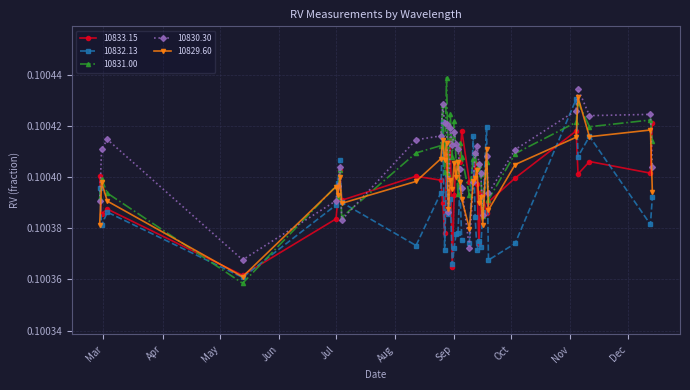

How many 10832.13 values are between 0 and 1?

36